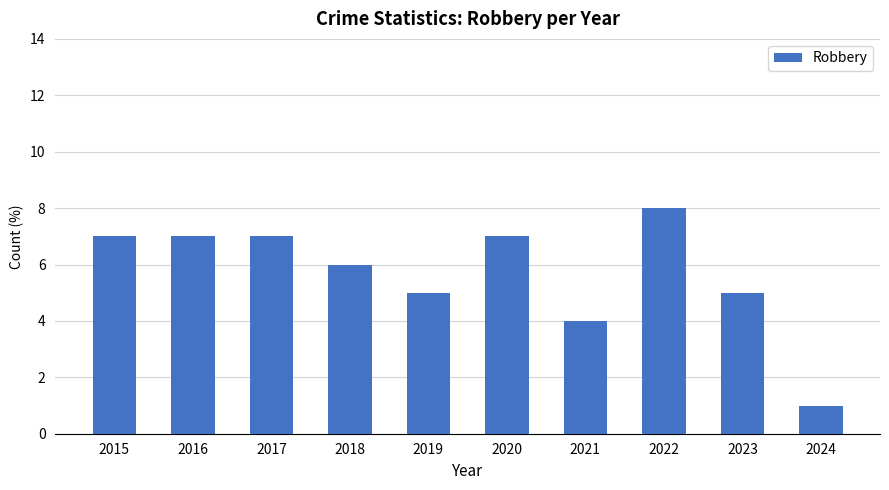

Reading right to left, what are all the values shown in this chart?

1	5	8	4	7	5	6	7	7	7